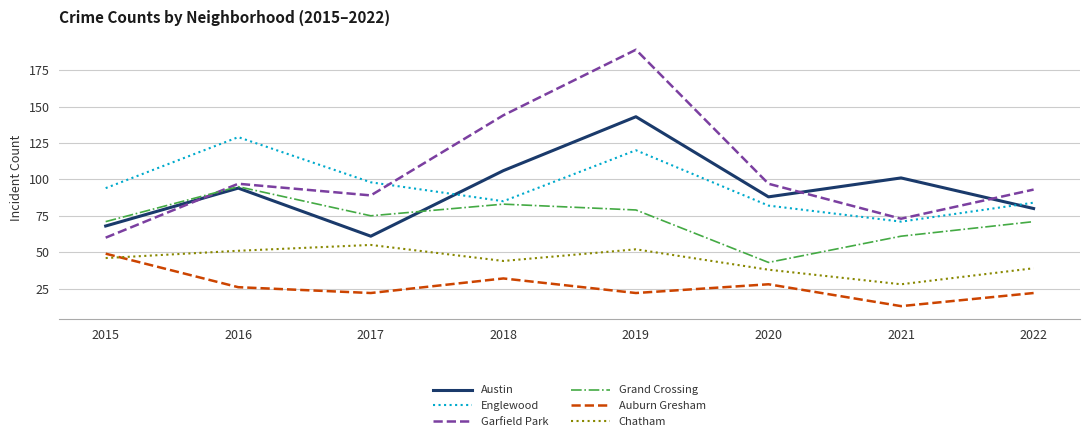

True or false: Austin and Chatham cross at least once.

False